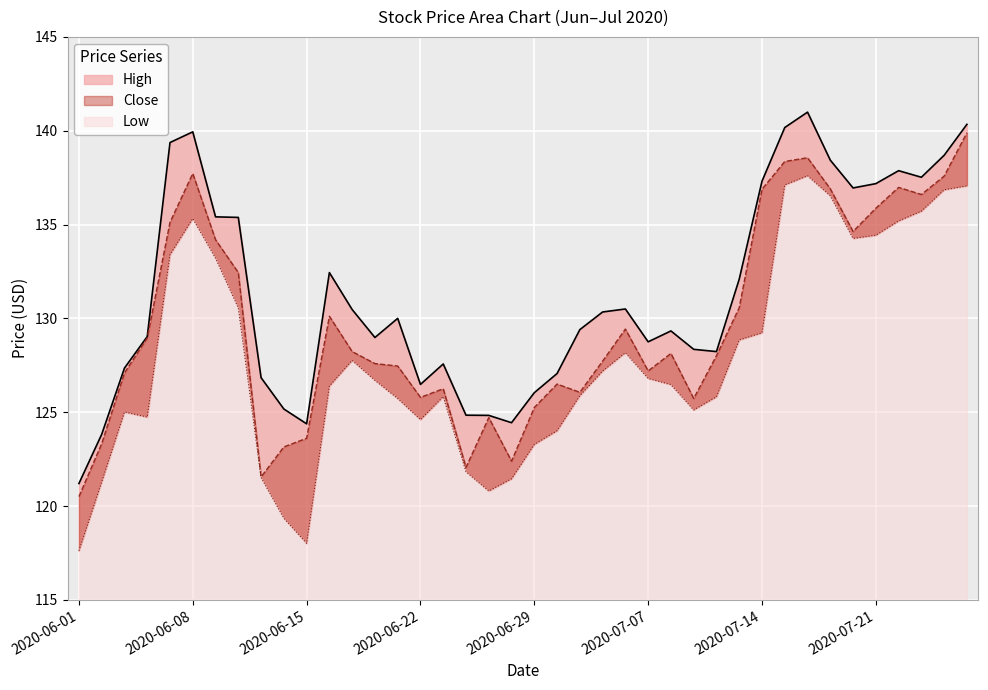

Where is the first local minimum for Close?

2020-06-11